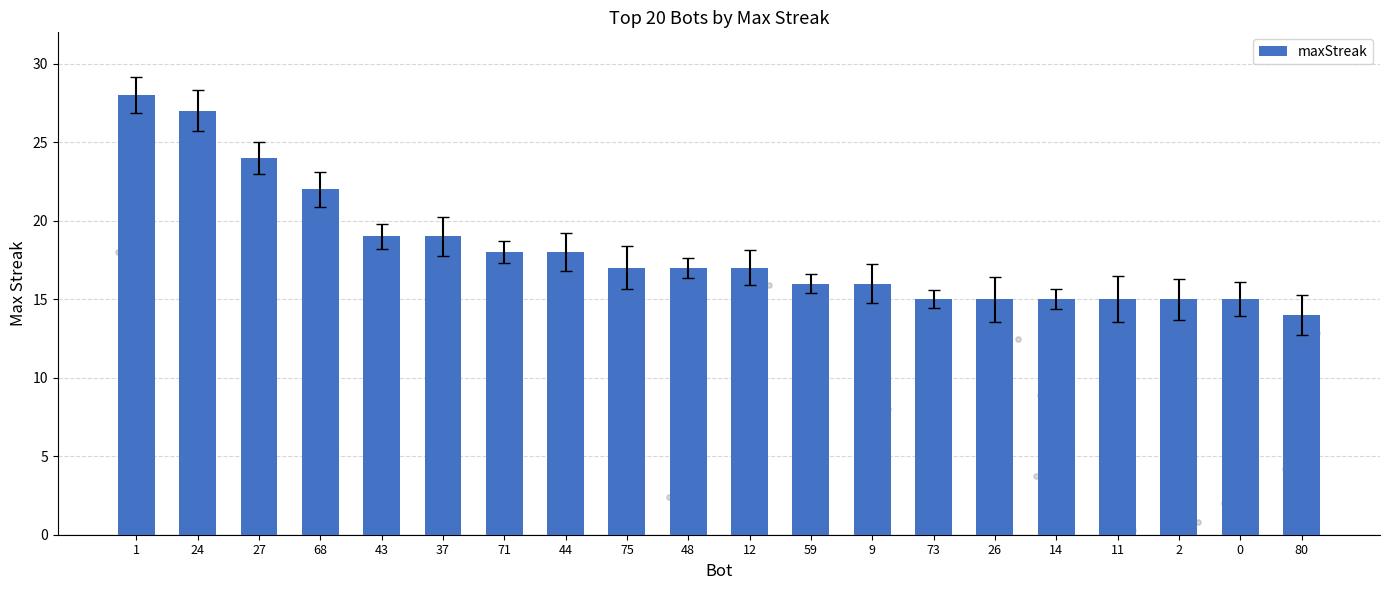

Approximately how many times larger is the value at 73 compared to 37?

0.8